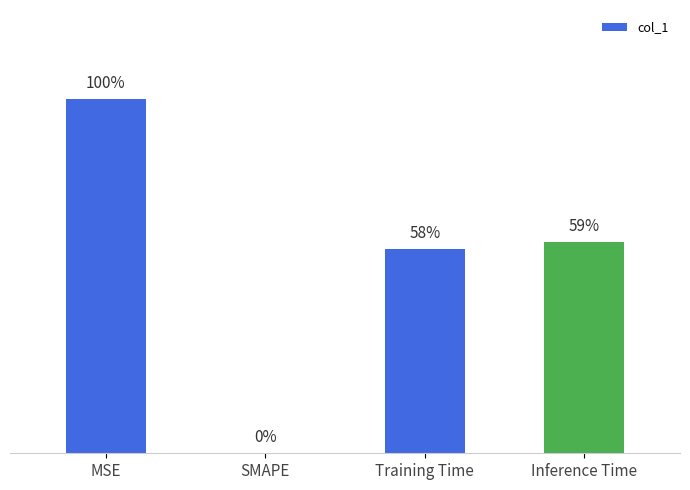

Which label corresponds to the largest value in the chart?

MSE